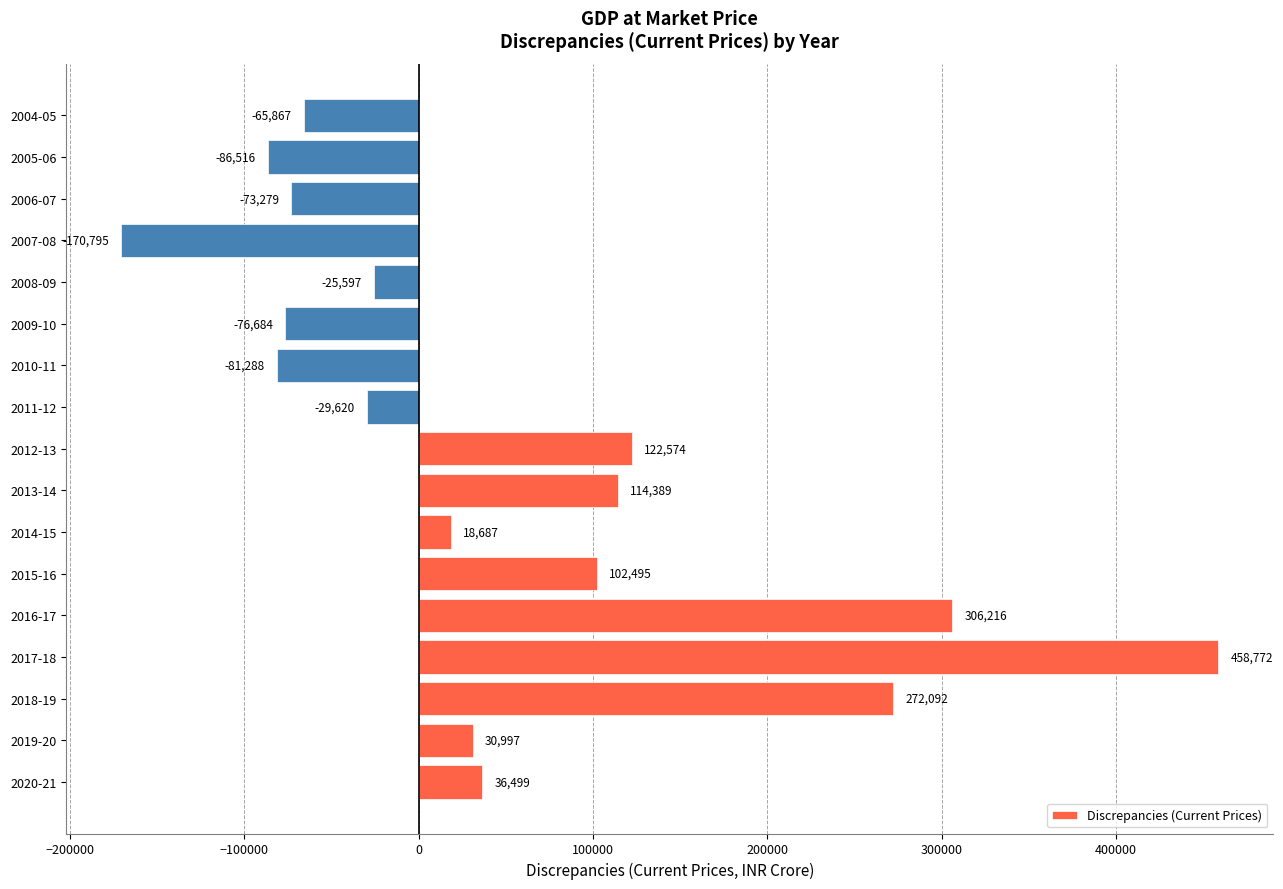

Does the chart contain any negative values?

Yes